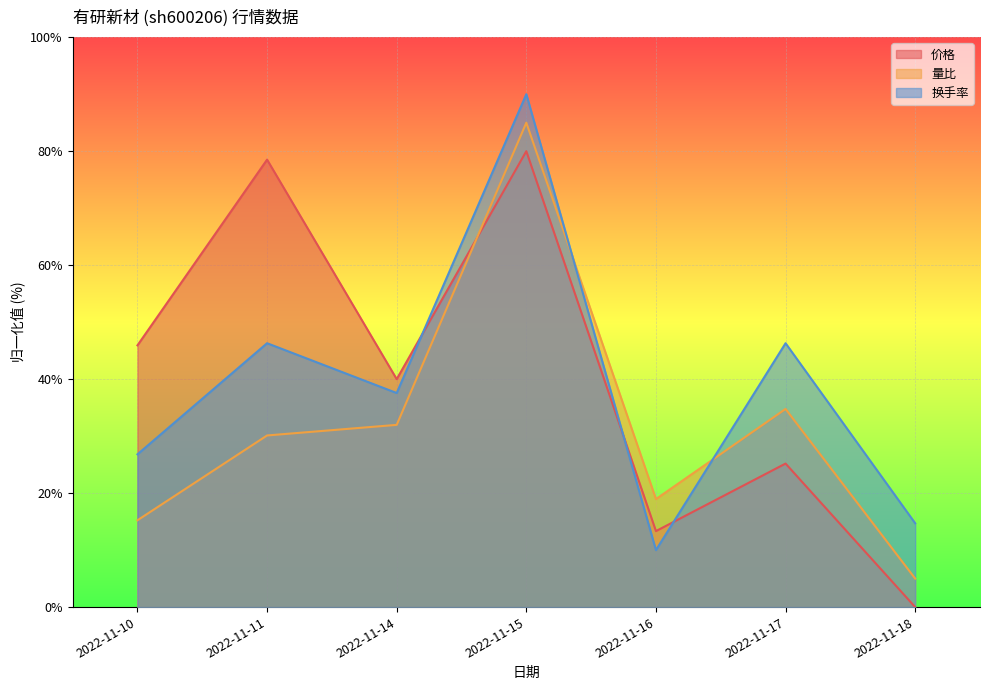

Reading left to right, extract all data points from this chart.

价格: 45.9	78.5	40.0	80.0	13.3	25.2	0.0
量比: 15.2	30.1	32.0	85.0	19.0	34.8	5.0
换手率: 26.8	46.3	37.6	90.0	10.0	46.3	14.7